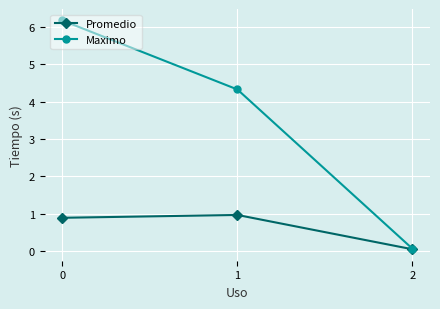

What is the difference between the maximum and minimum values in the Promedio series?

0.9